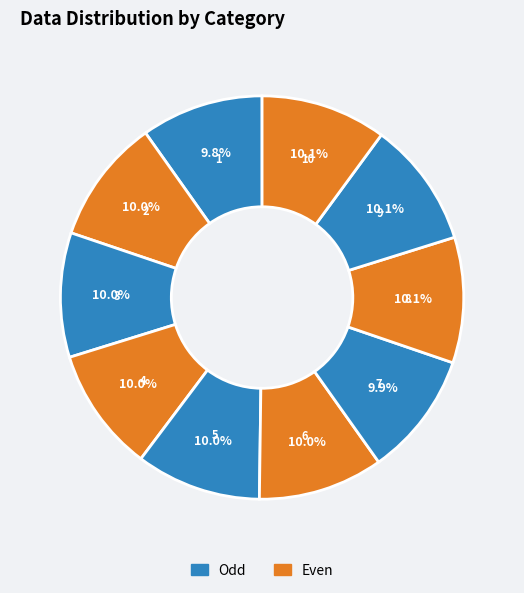

How many slices are in this pie chart?

10